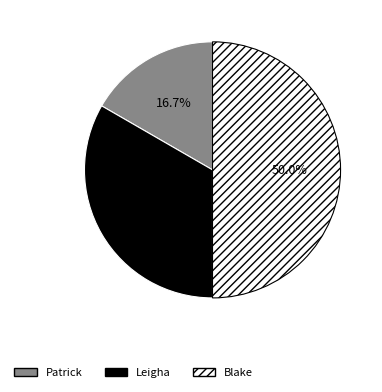

What percentage is NOT represented by Blake?

50.0%